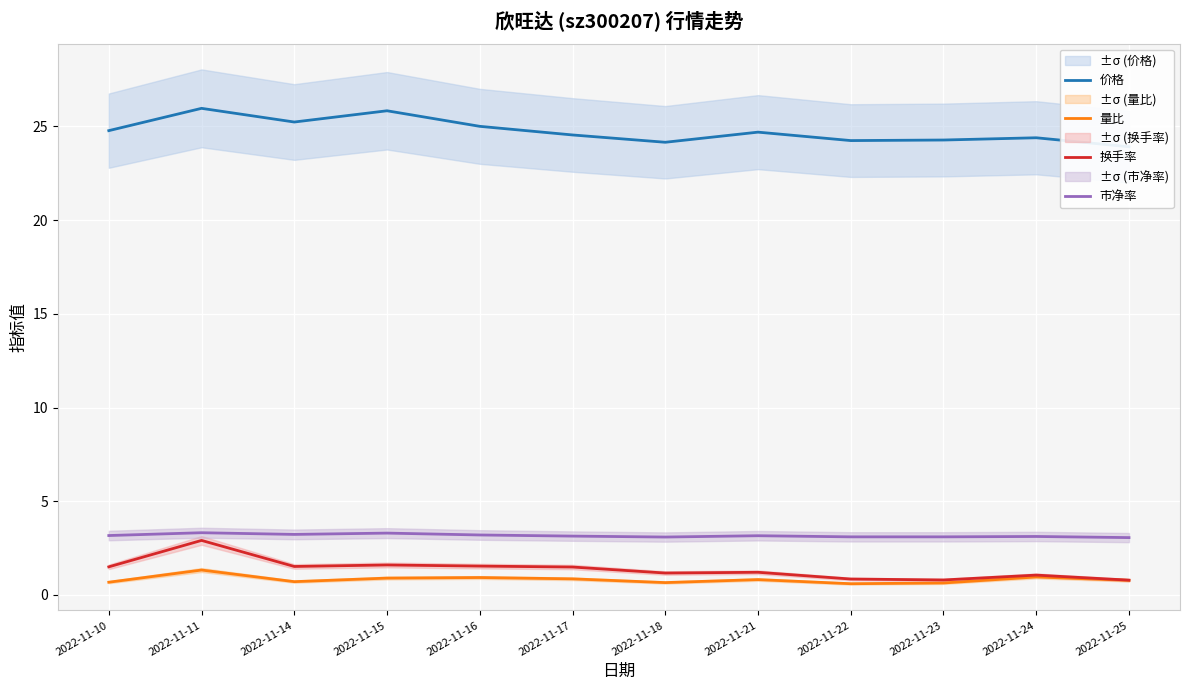

What is the difference between the maximum and minimum values in the 市净率 series?

0.3